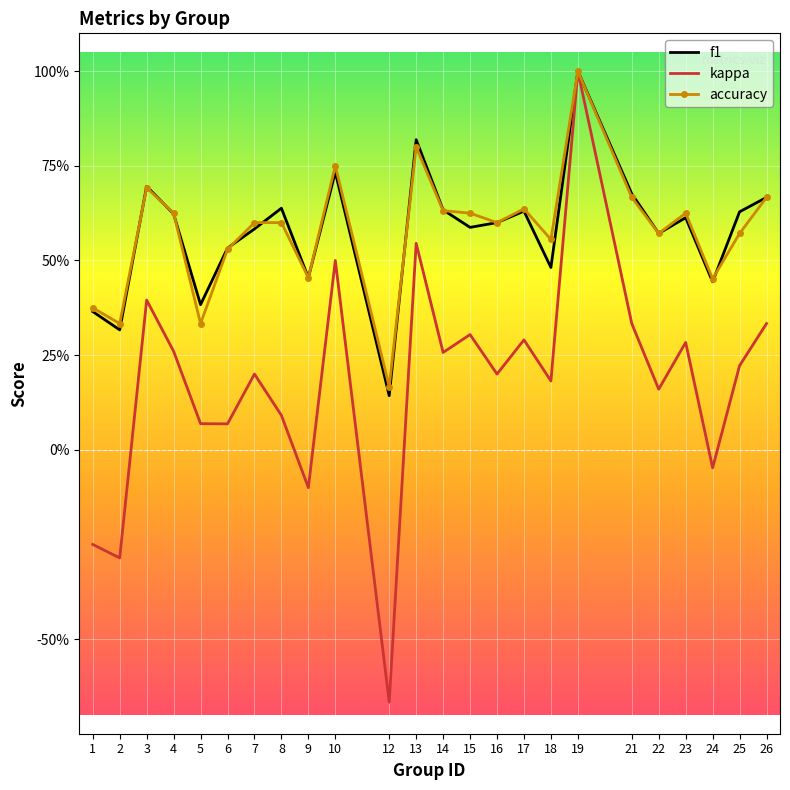

At which category is the sum across all series the highest?

19